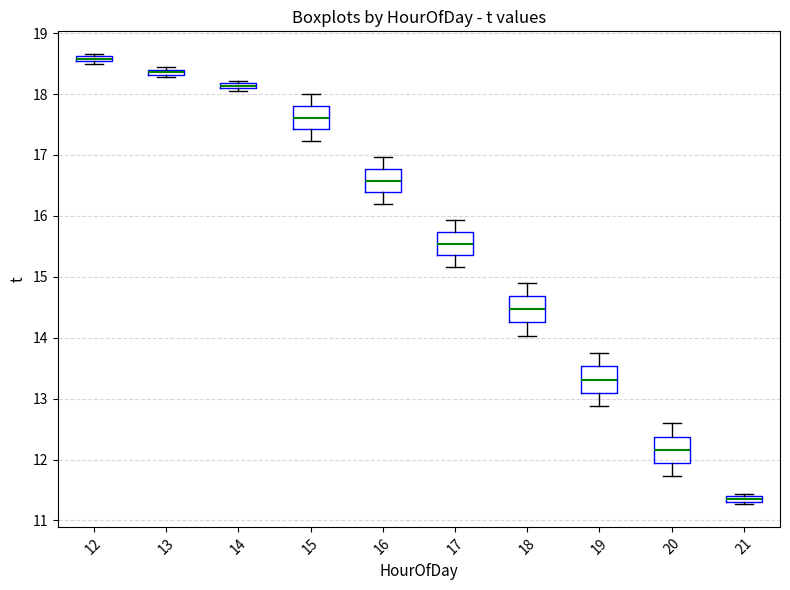

Which box's median line is the lowest?

21